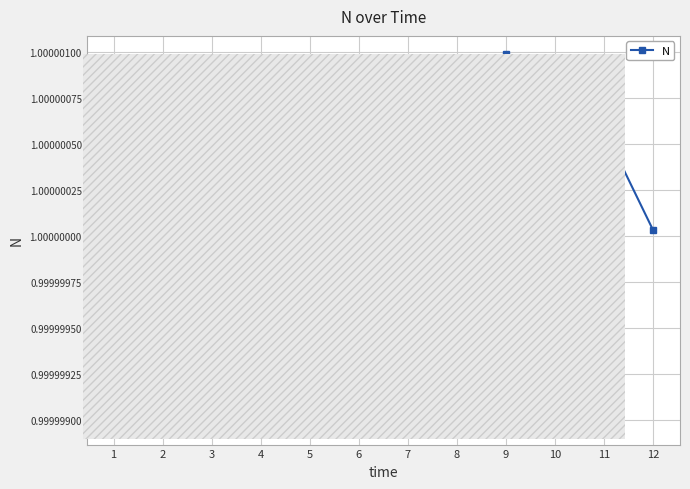

True or false: there are more than 0 points higher than both neighbors.

True